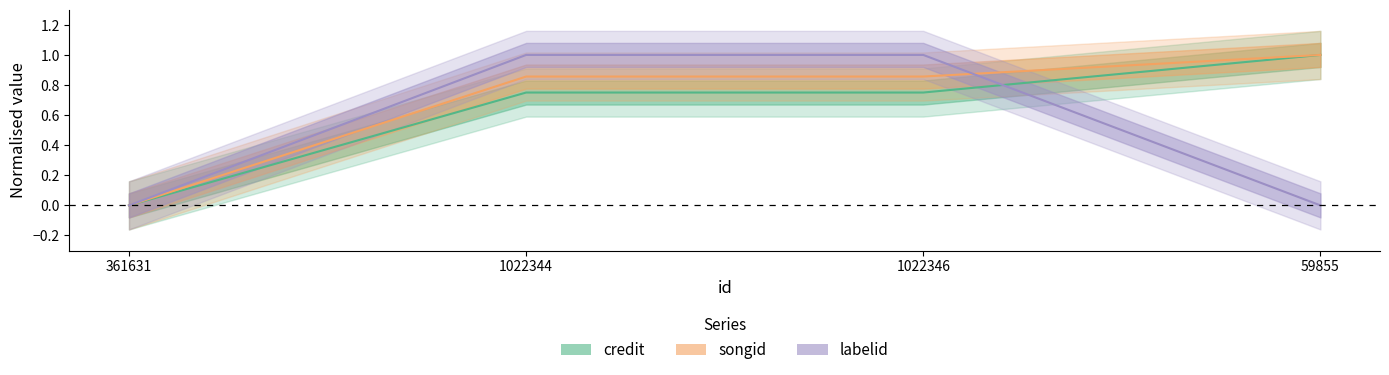

After their last crossing, which series has the higher values: credit or labelid?

credit